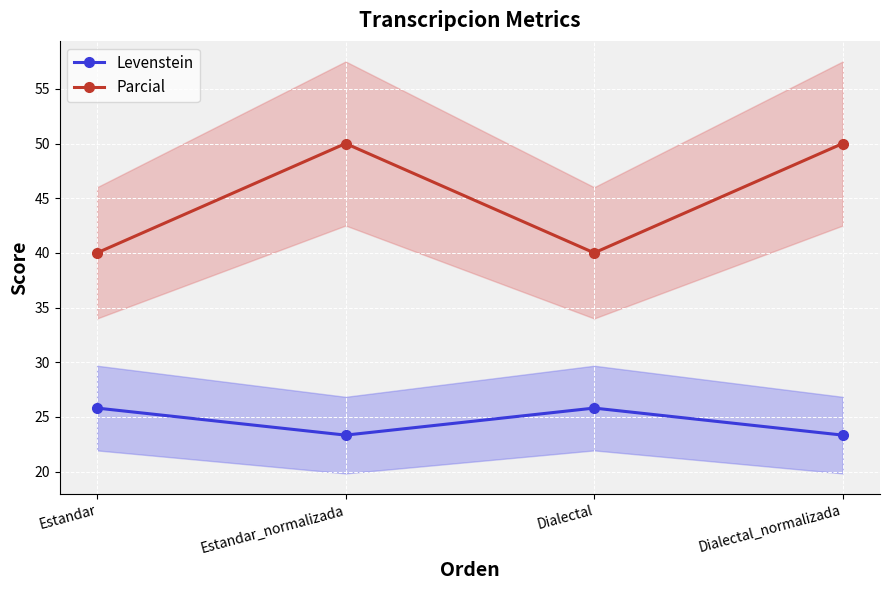

At which label does Parcial reach its peak?

Estandar_normalizada